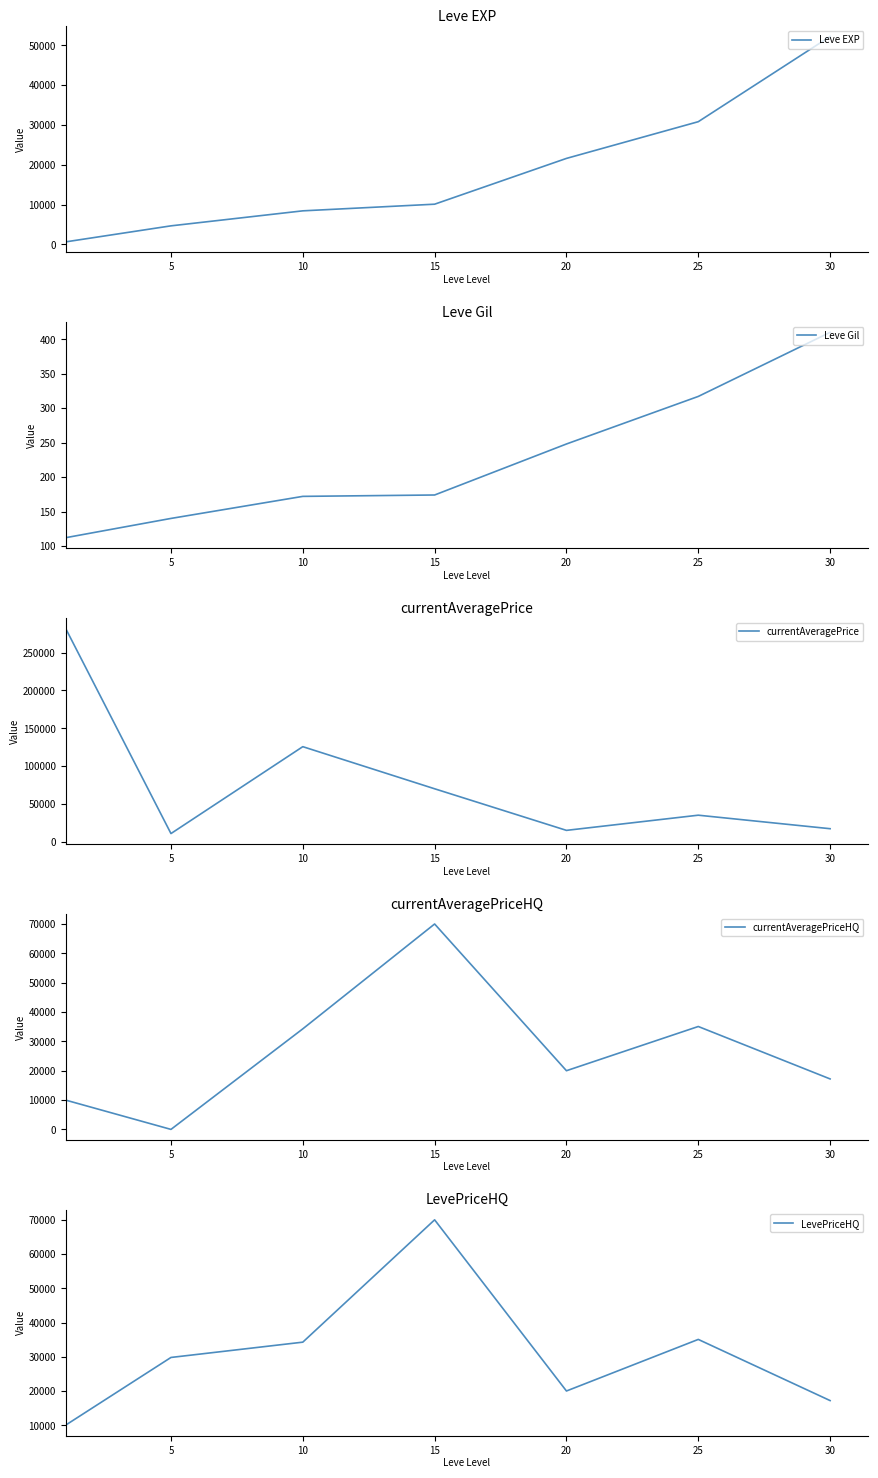

In currentAveragePrice, how many points are lower than both neighbors (excluding endpoints)?

2